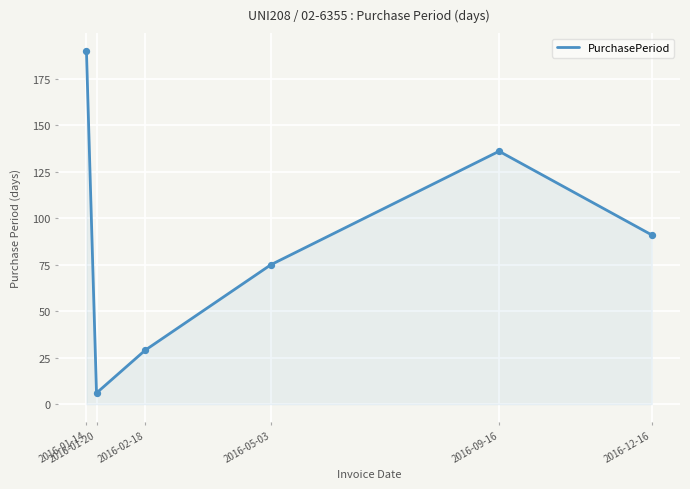

Approximately how many times larger is the value at 2016-05-03 compared to 2016-02-18?

2.6